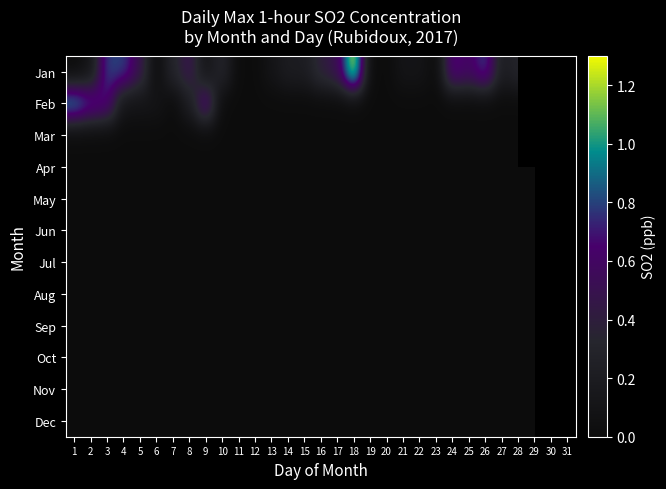

Rank the categories by Sep value from lowest to highest.

1, 2, 3, 4, 5, 6, 7, 8, 9, 10, 11, 12, 13, 14, 15, 16, 17, 18, 19, 20, 21, 22, 23, 24, 25, 26, 27, 28, 29, 30, 31